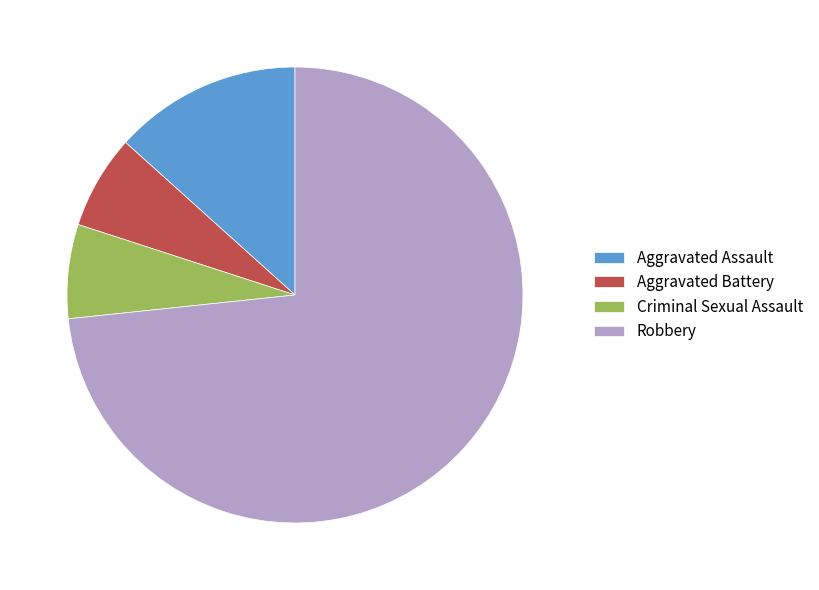

What is the ratio of the value at Robbery to the value at Criminal Sexual Assault?

11.0